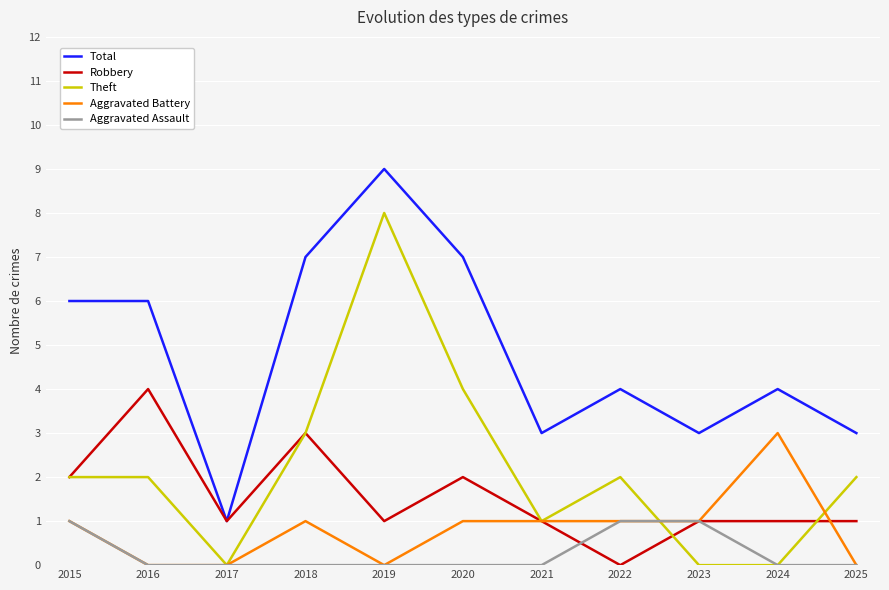

At which category is the sum across all series the highest?

2019